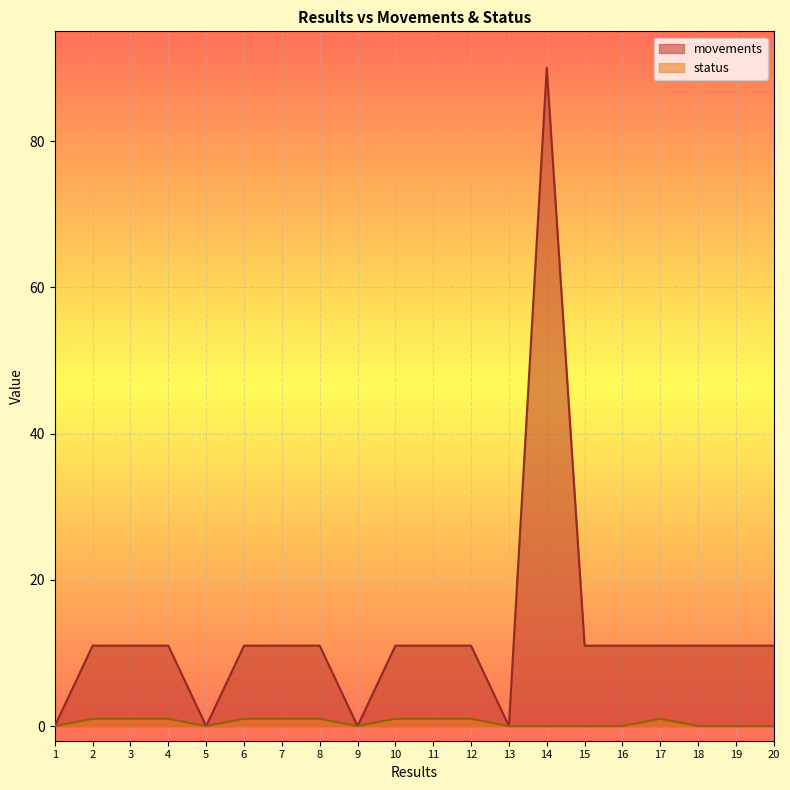

What is the approximate value of movements at 14?

90